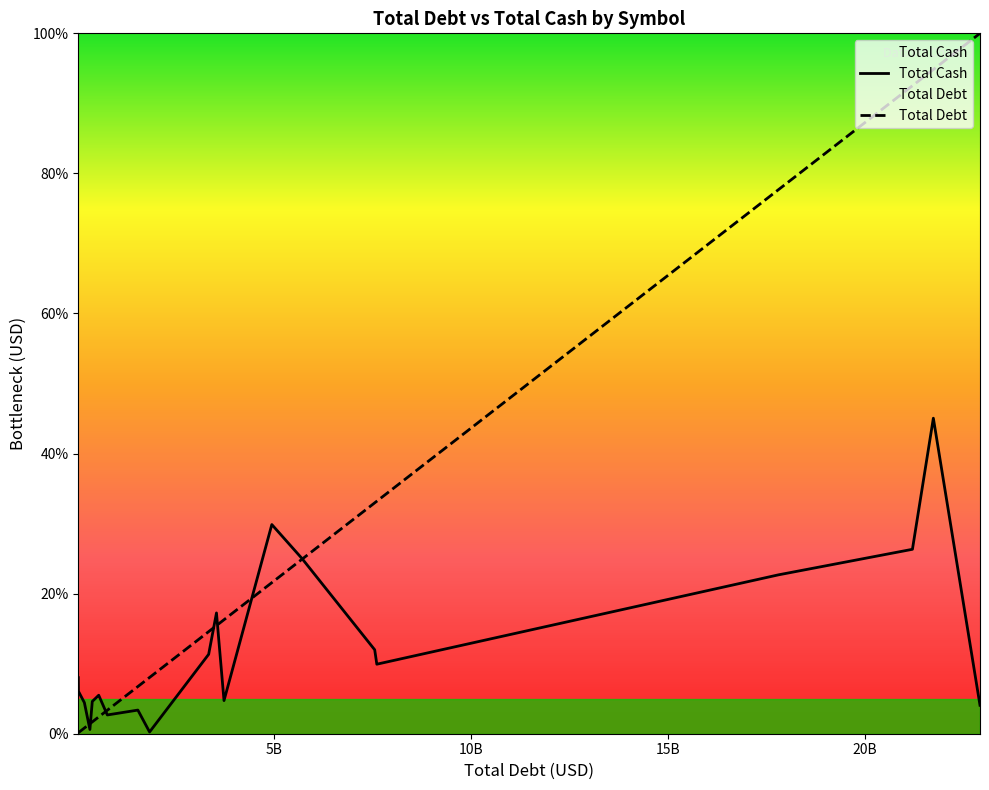

How many intersections are there between Total Cash and Total Debt?

7